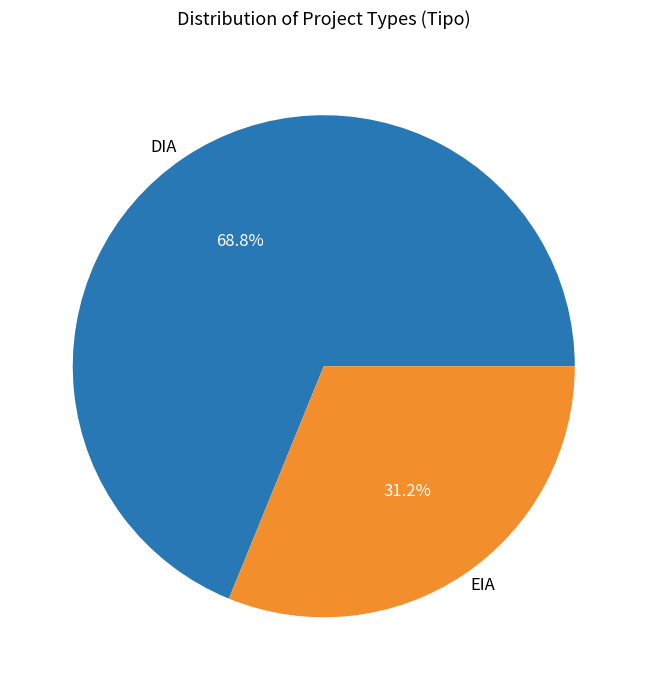

What is the majority slice?

DIA